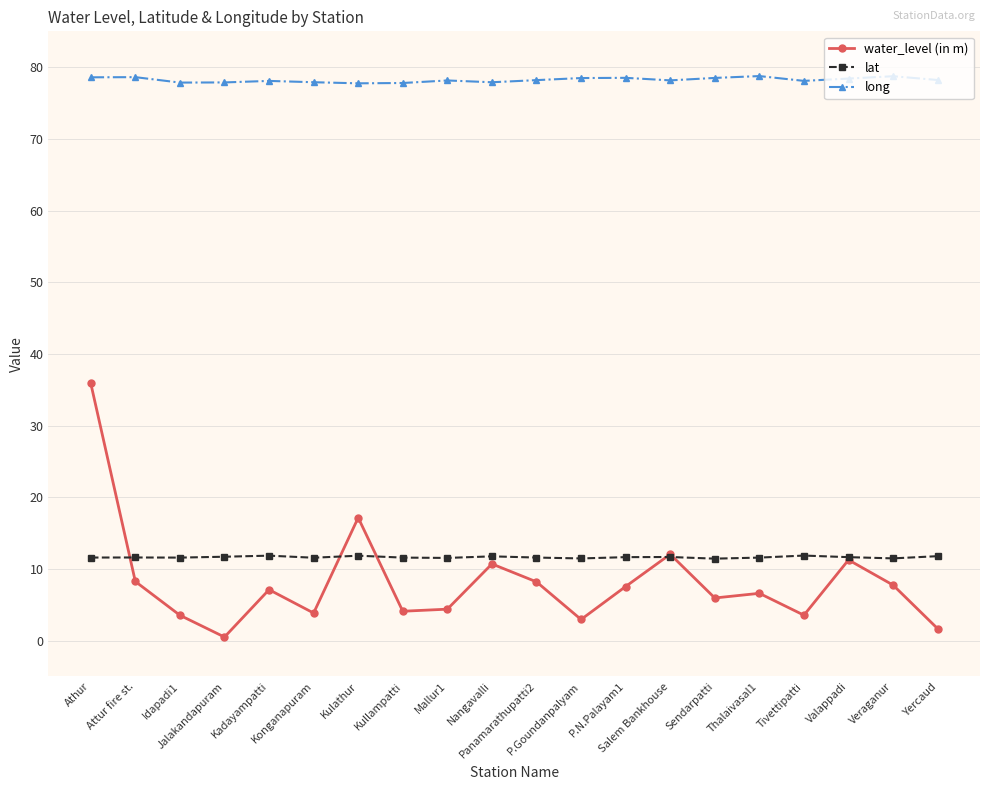

True or false: water_level (in m) has more than 1 interior local peaks.

True